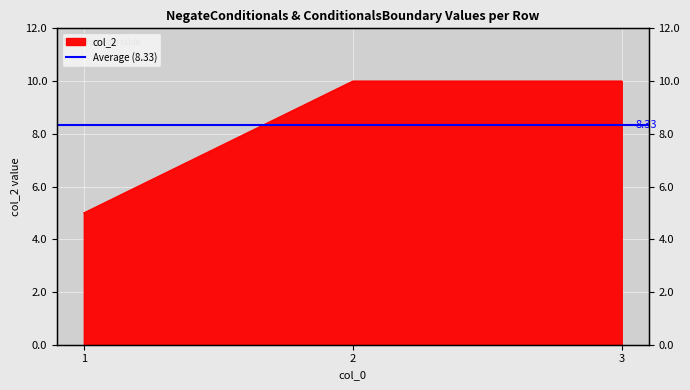

What is the difference between the values at 2 and 1?

5